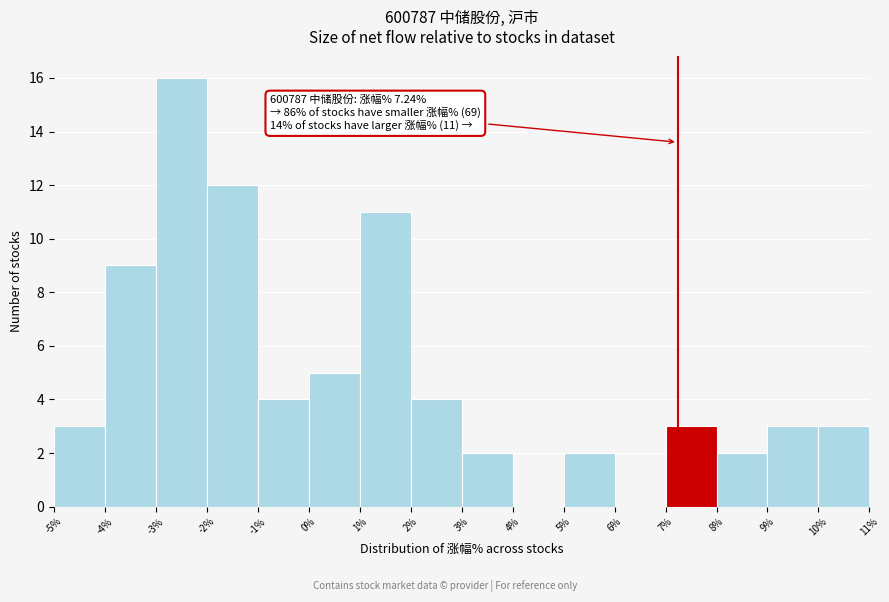

Which range on the x-axis has the tallest bar?

-3% to -2%